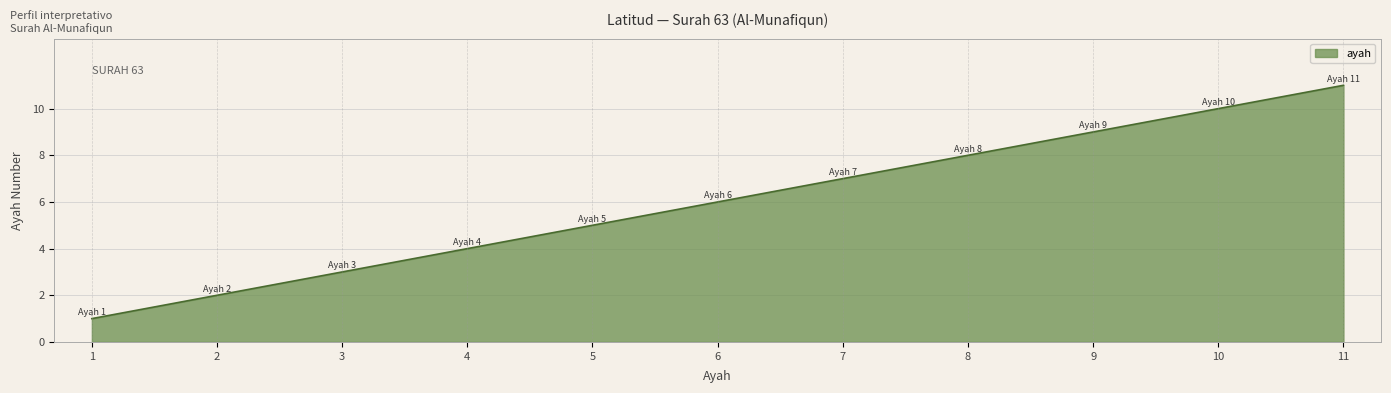

What is the greatest value displayed?

11.0